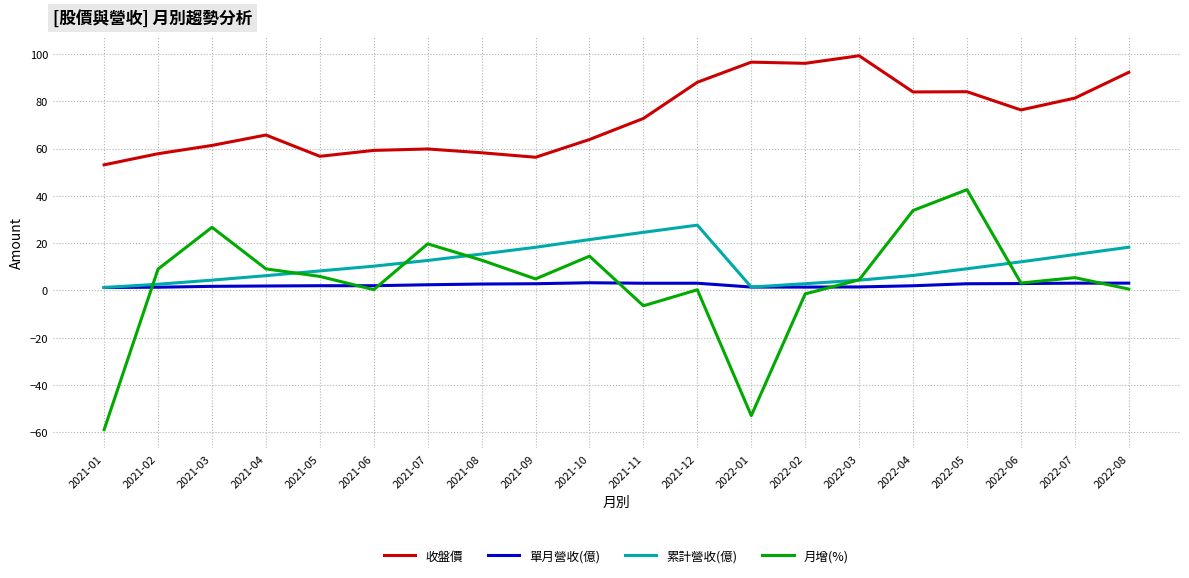

List the series in order of their peak value, lowest first.

單月營收(億), 累計營收(億), 月增(%), 收盤價